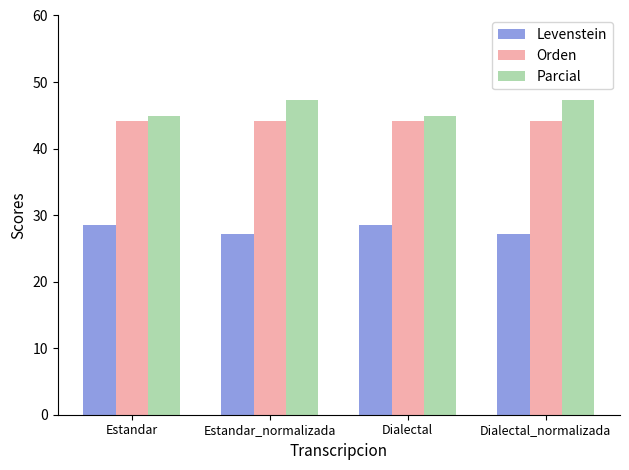

The value of Orden at Estandar_normalizada is 30.0. True or false?

False